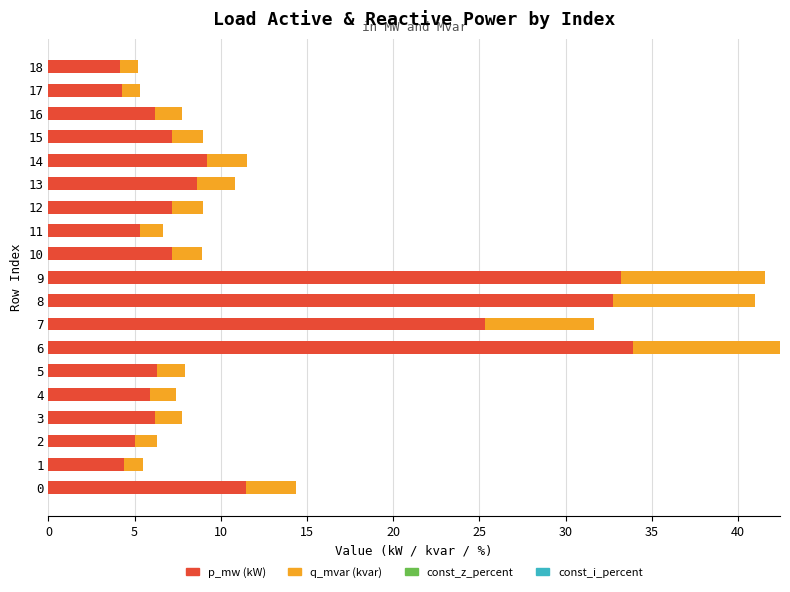

What is the minimum value for p_mw (kW)?

4.2